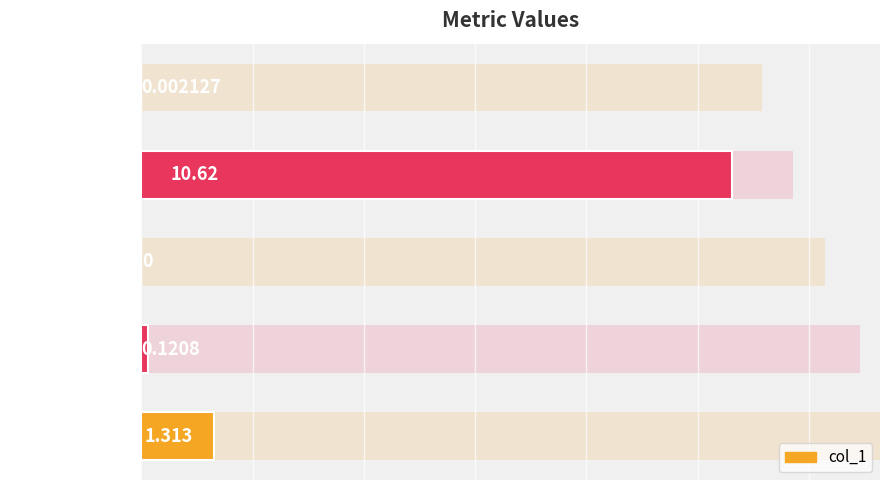

Which category has the lowest value across all series?

SMAPE